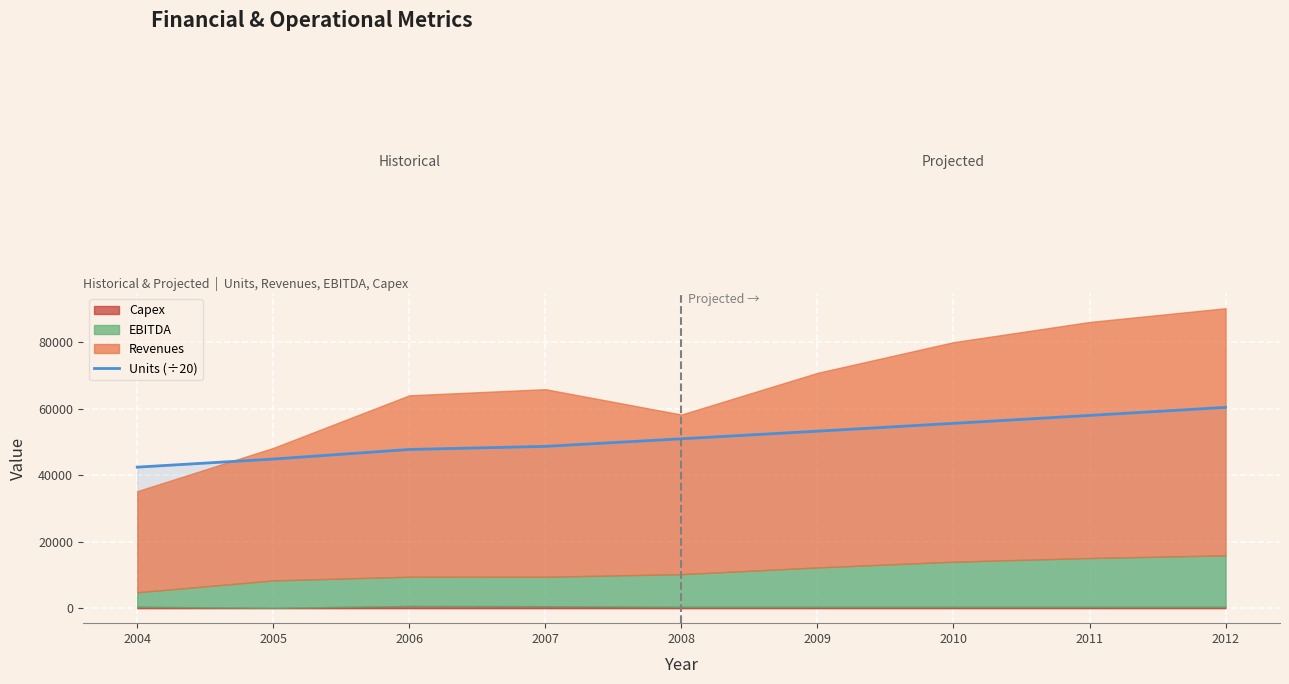

Does the chart display data point markers on the line(s)?

No